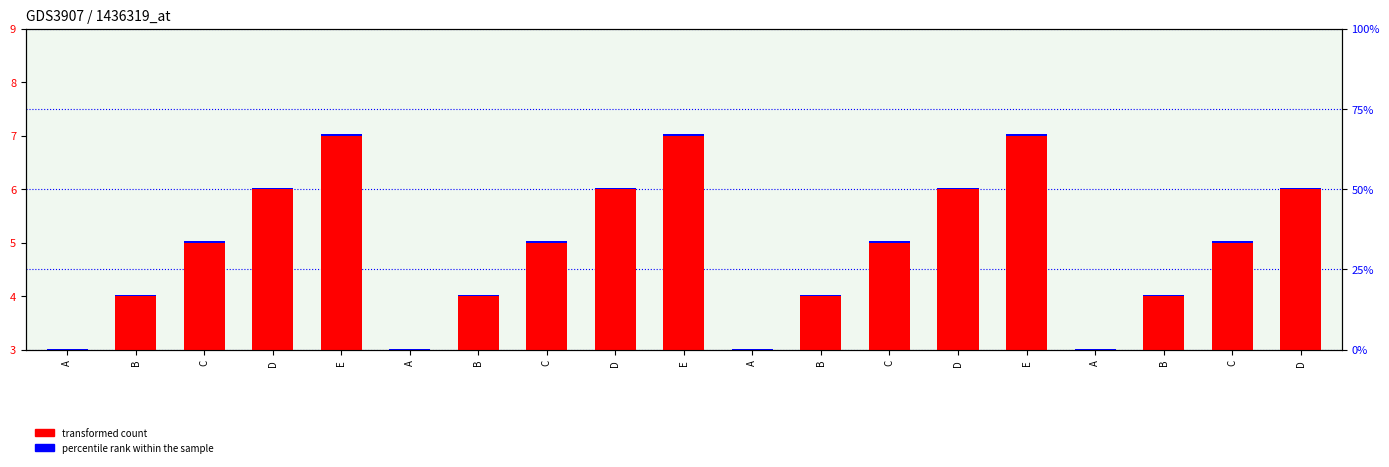

What is the label of the 16th bar from the right?

D